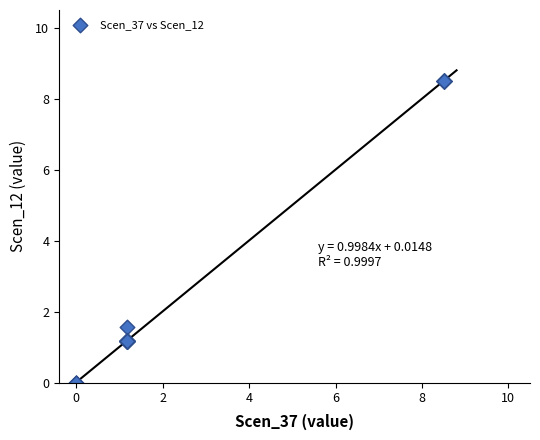

What Y value in the scatter plot is closest to 4?

1.6